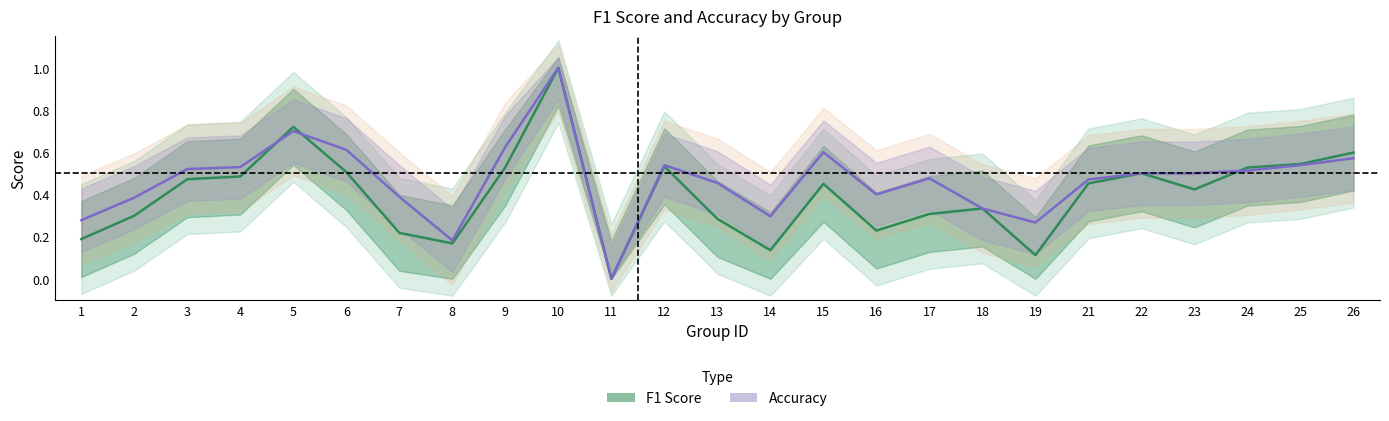

Rank the series at 19 from lowest to highest value.

F1 Score, Accuracy